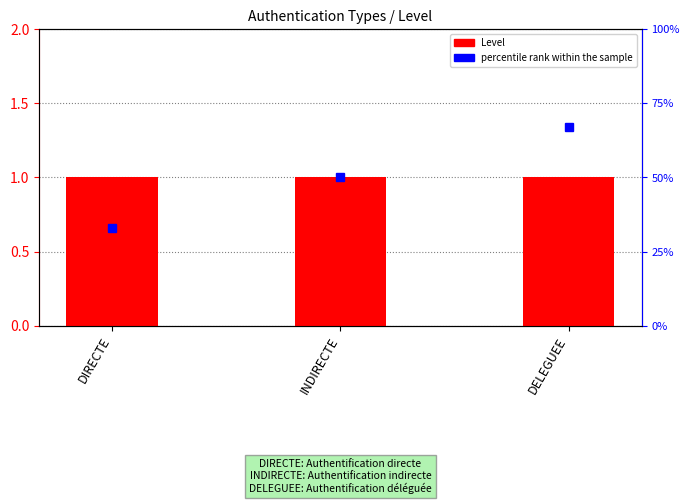

What are all the series names shown in the legend?

Level, percentile rank within the sample